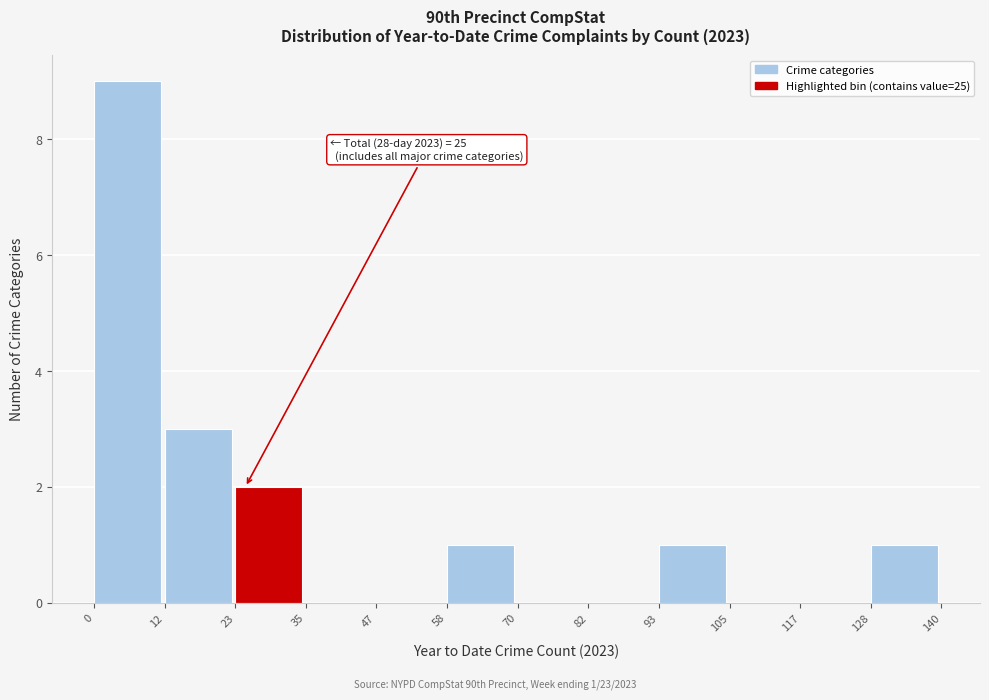

Over which range of the x-axis is the bar tallest?

0 to 12